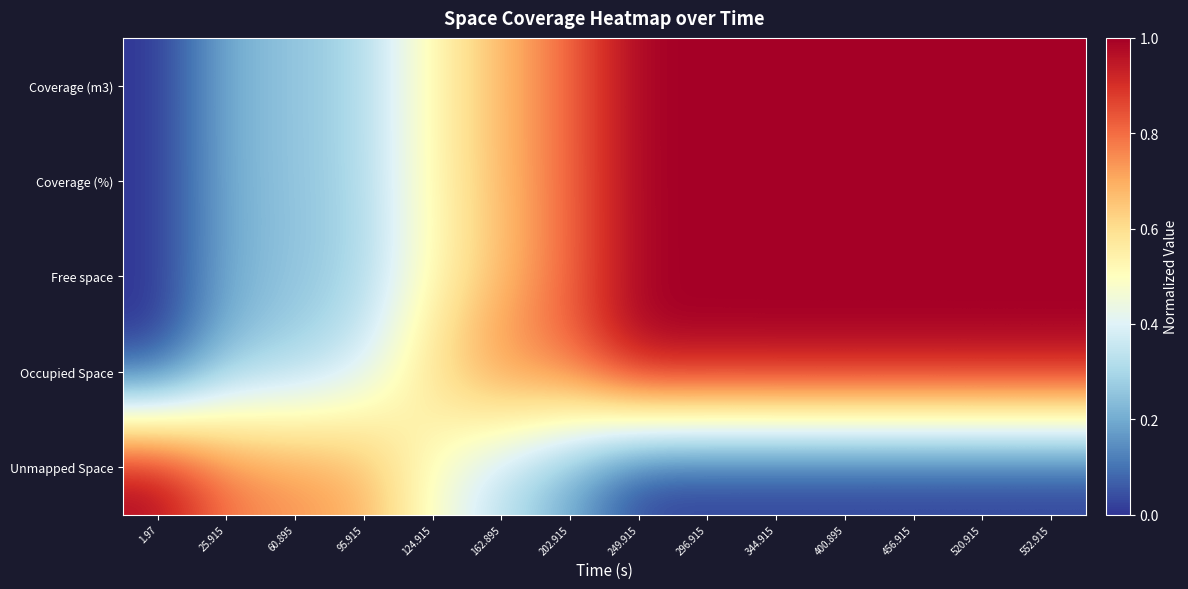

At which category is the sum across all series the highest?

520.915